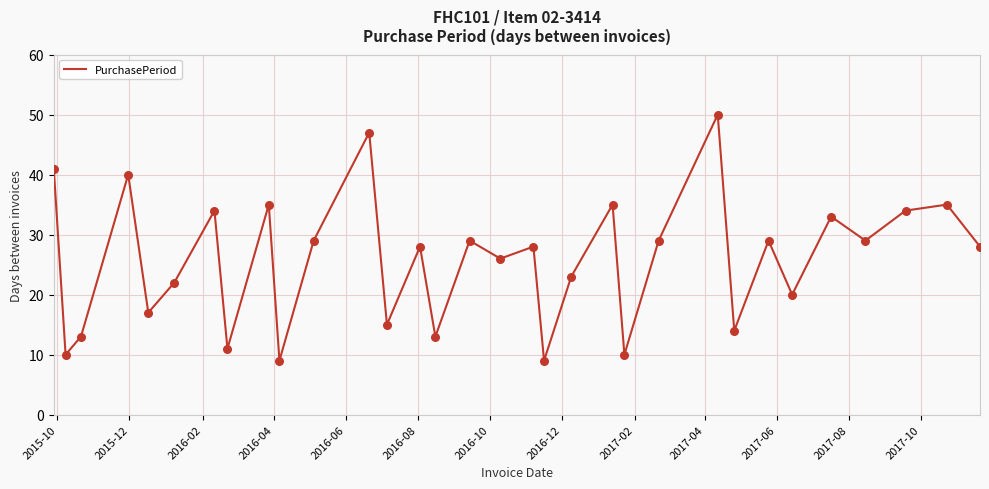

What is the difference between the maximum and minimum values?

41